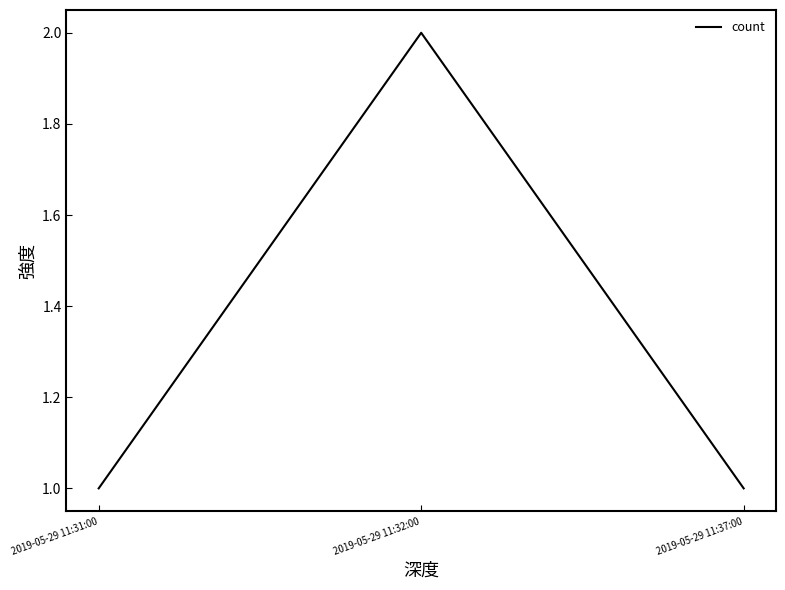

How many lines are shown in the chart?

1